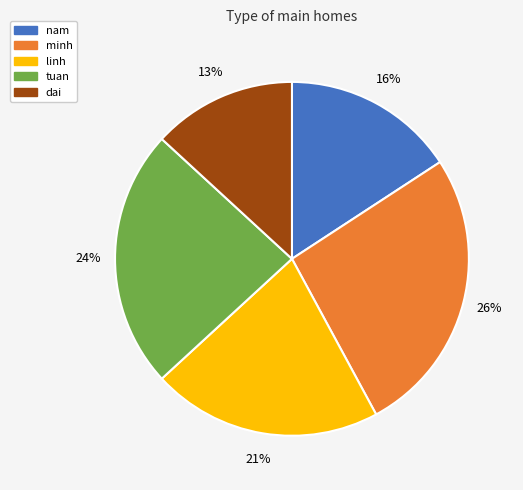

Do dai and nam together represent more than half of the pie?

No